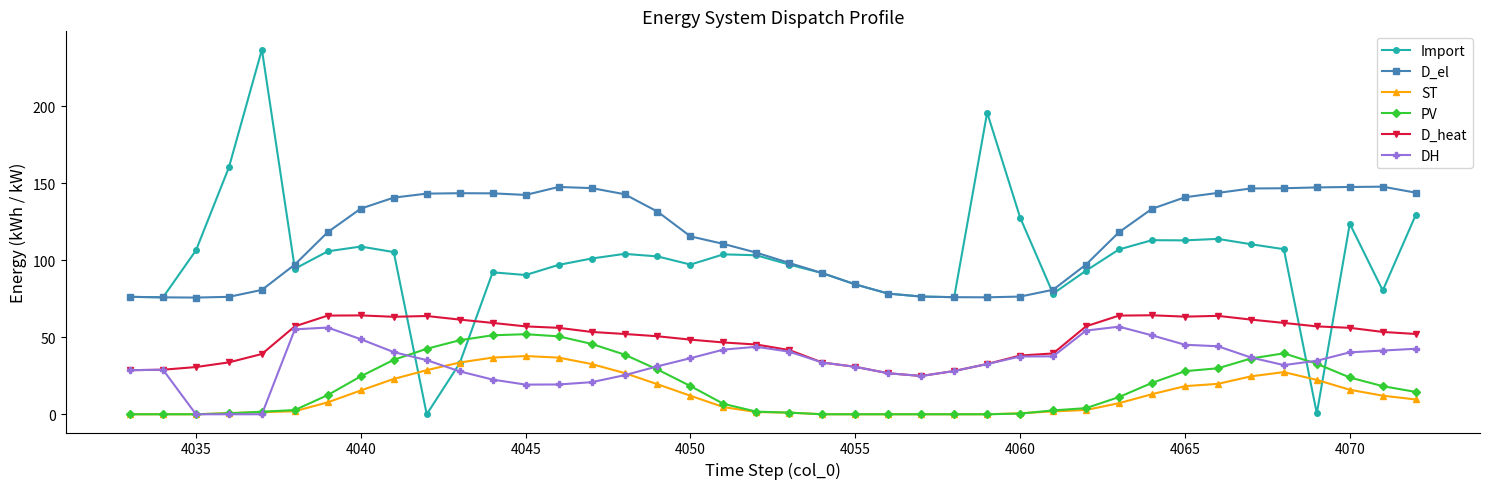

True or false: D_heat and PV intersect in this chart.

False